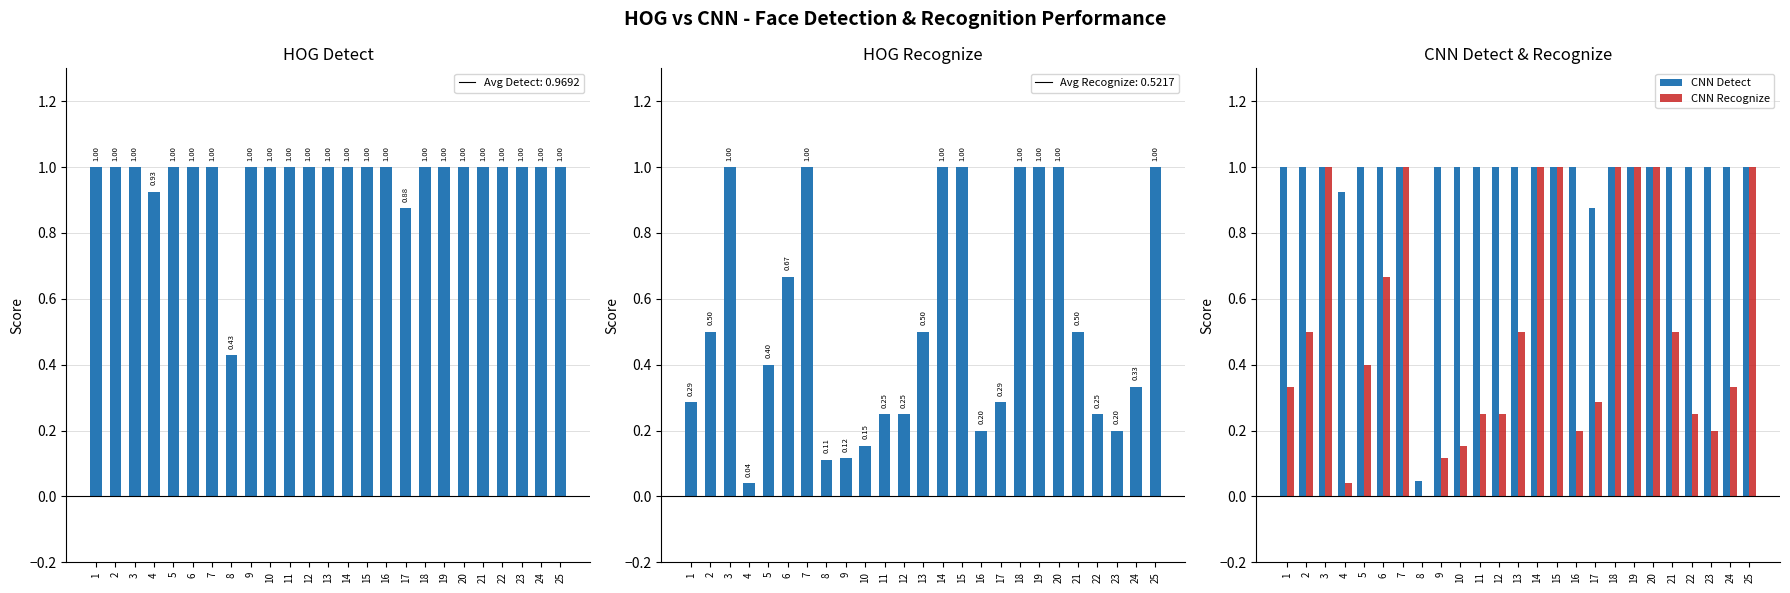

At which label is CNN Recognize closest to 0?

8